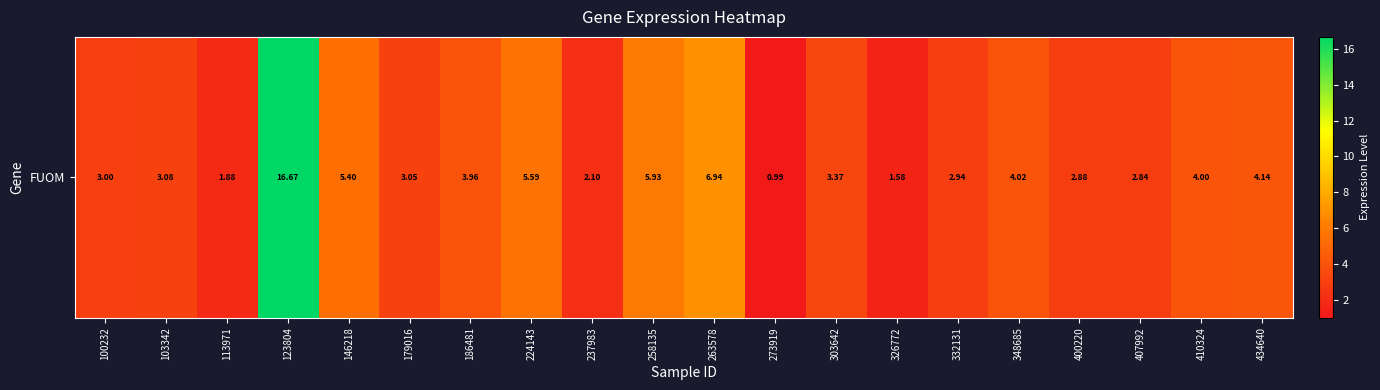

List the labels in order of value, largest first.

123804, 263578, 258135, 224143, 146218, 434640, 348685, 410324, 186481, 303642, 103342, 179016, 100232, 332131, 400220, 407992, 237983, 113971, 326772, 273919